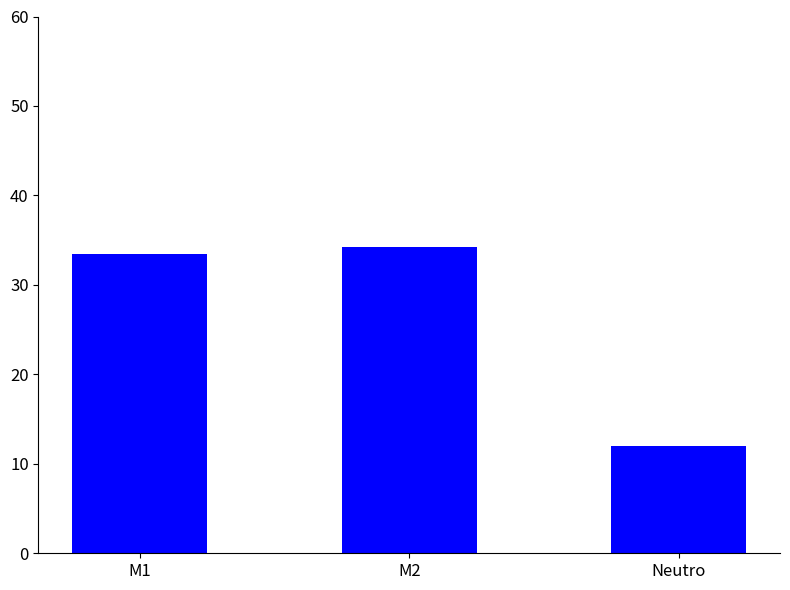

What is the change in value from M1 to Neutro?

-21.5